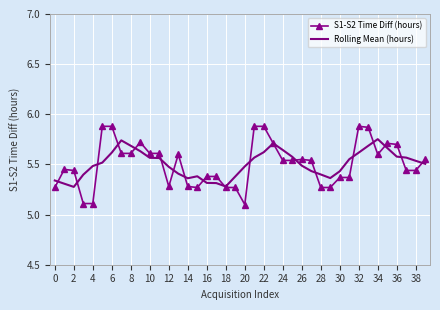

What is the smallest value displayed?

5.1